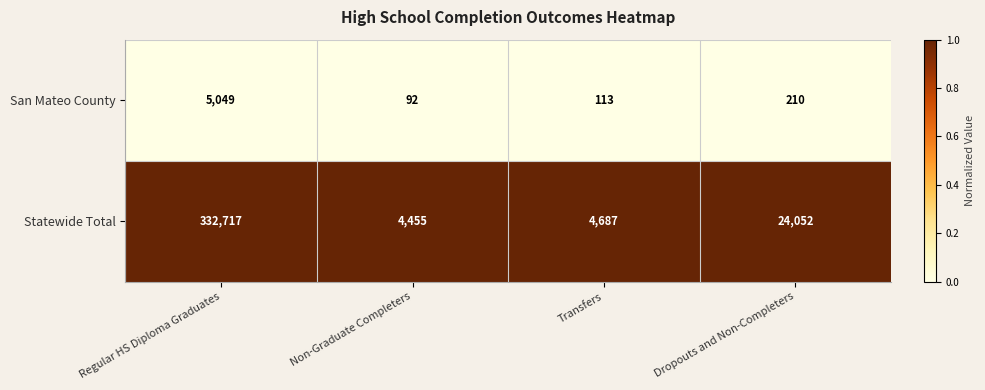

What value does the San Mateo County series have at Regular HS Diploma Graduates, to the nearest 100?

5000